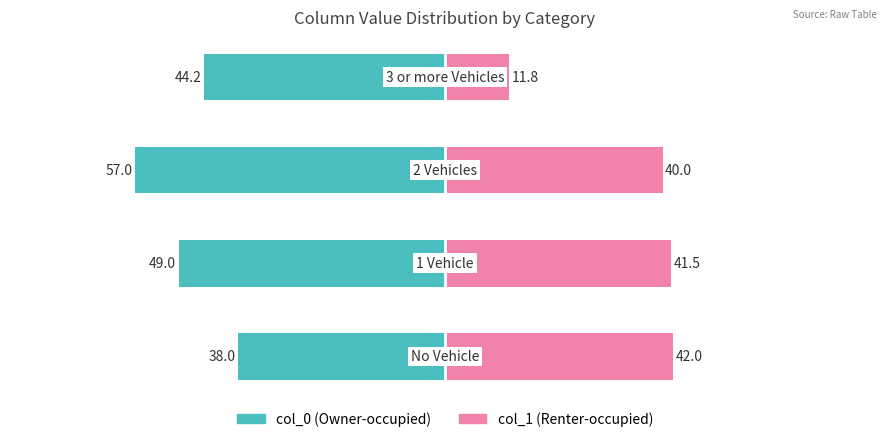

Count the number of categories in the chart.

4